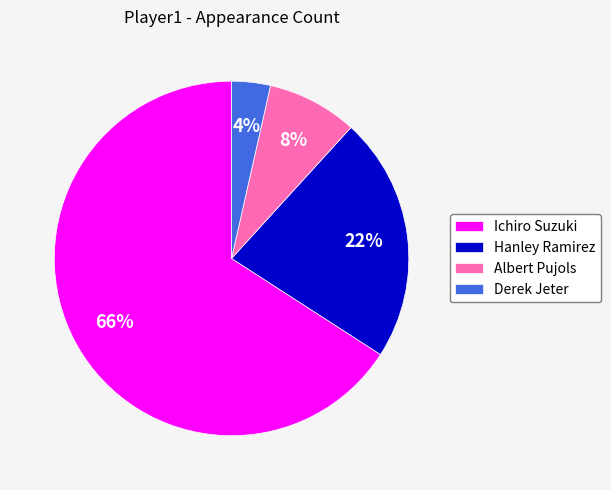

Combined, do Hanley Ramirez and Derek Jeter account for over 50%?

No